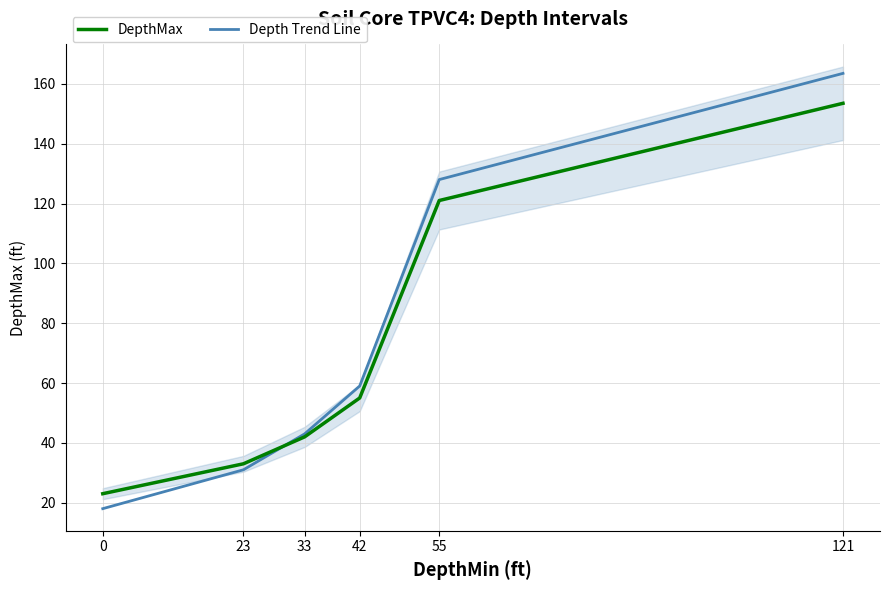

Reading right to left, transcribe all the data shown in this chart.

DepthMax: 121=153.5	55=121.0	42=55.0	33=42.0	23=33.0	0=23.0
Depth Trend Line: 121=163.5	55=128.0	42=59.0	33=43.0	23=31.0	0=18.0